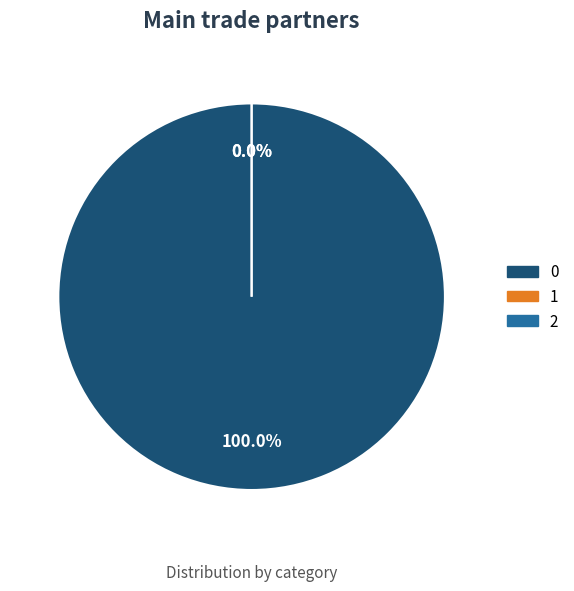

How many slices are in this pie chart?

3